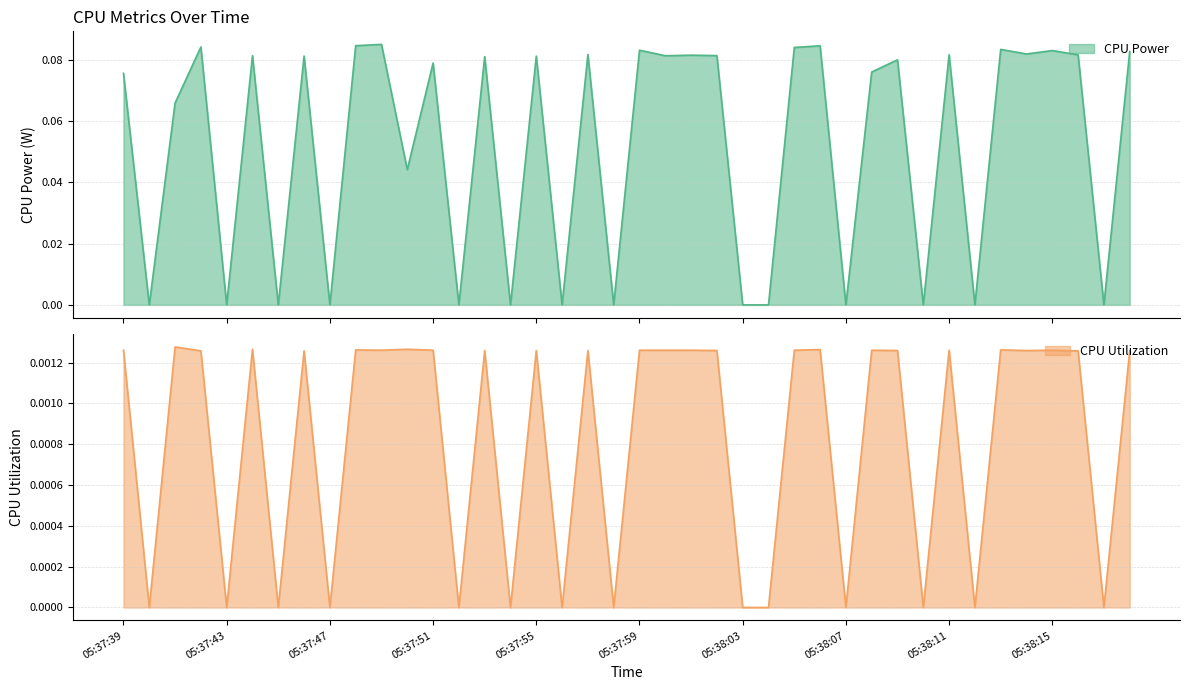

What is the label of the 8th point from the right?

05:38:11